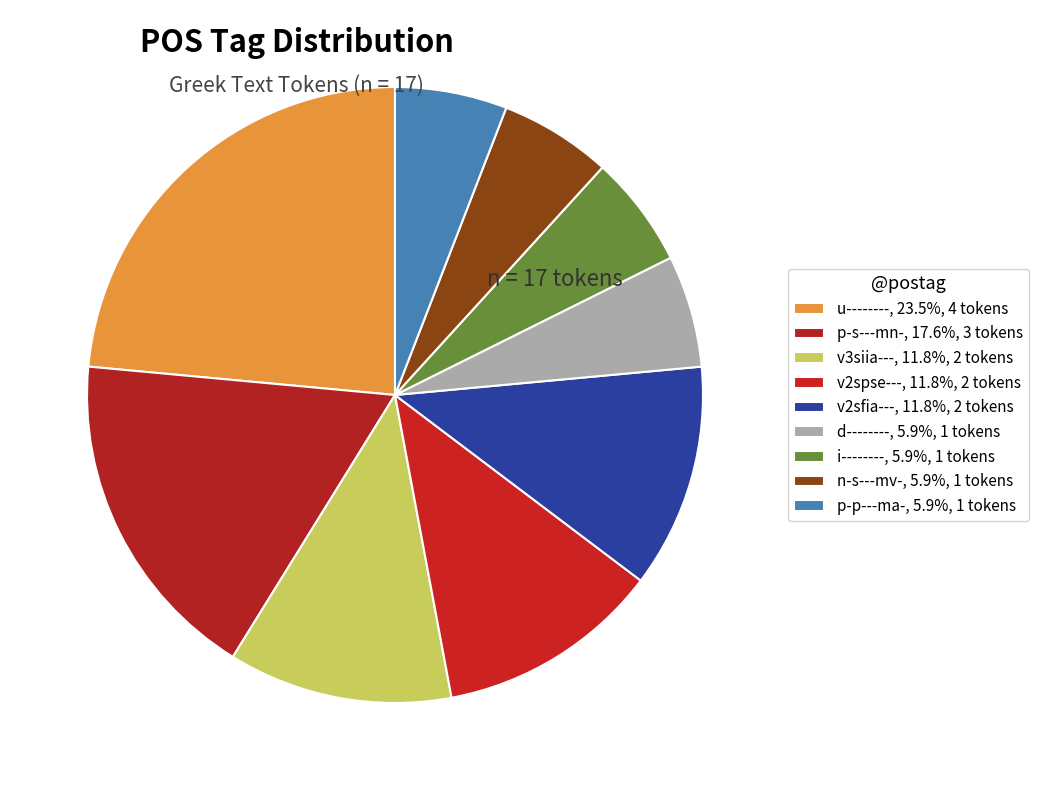

How many segments does this pie chart have?

9